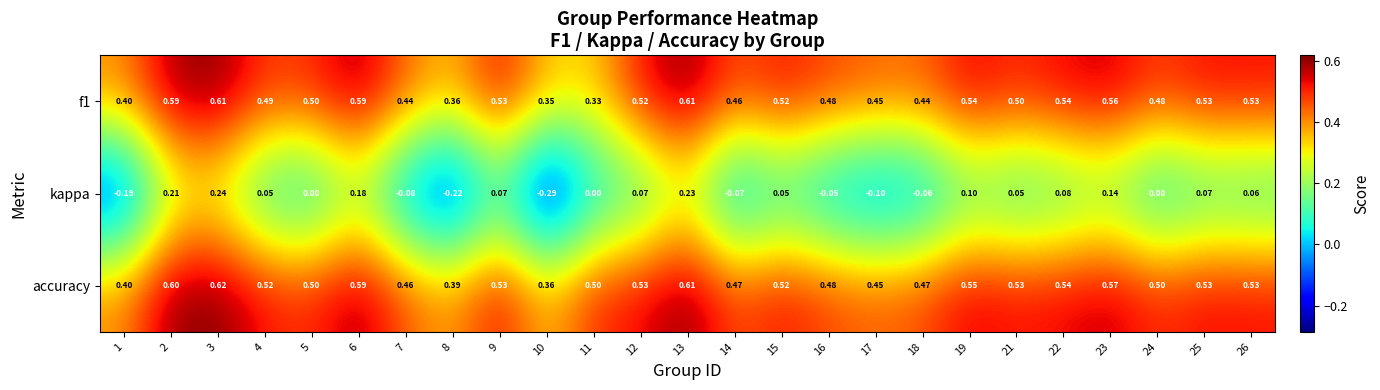

What is the spread (max minus min) of values at 22?

0.5